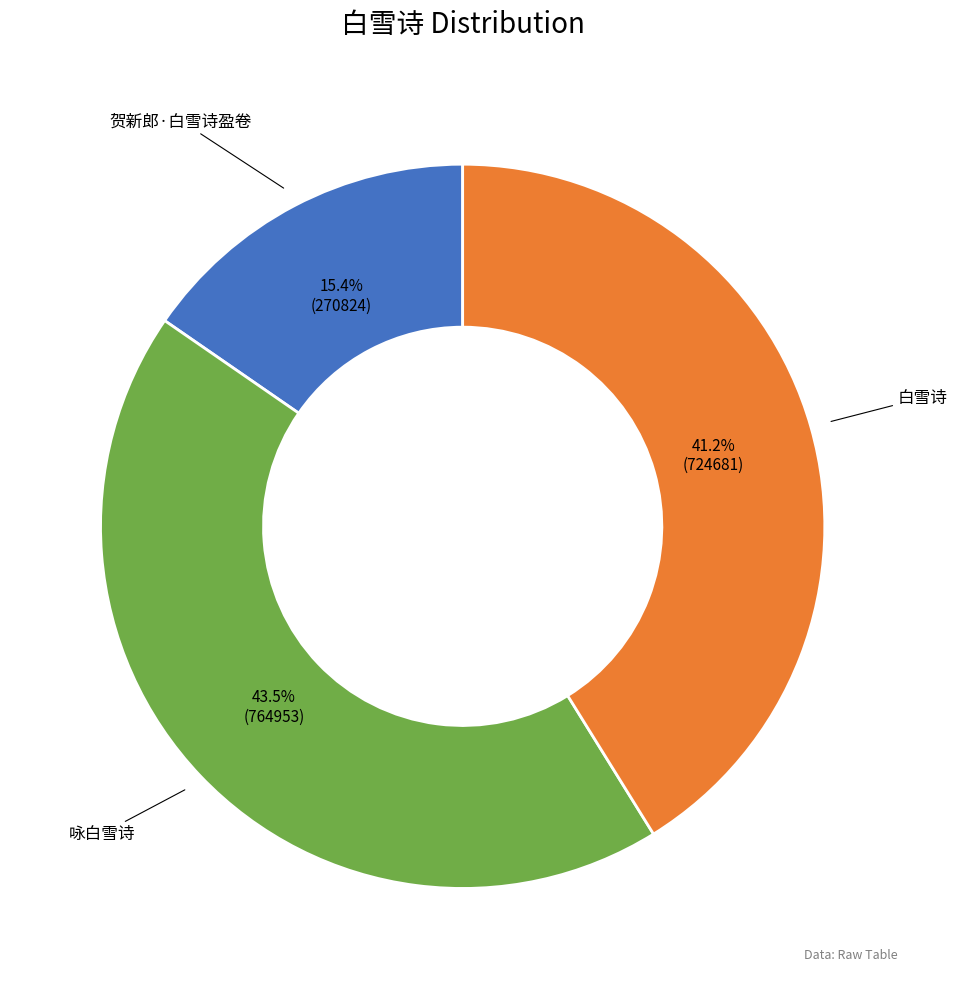

Which has a higher value, 白雪诗 or 咏白雪诗?

咏白雪诗